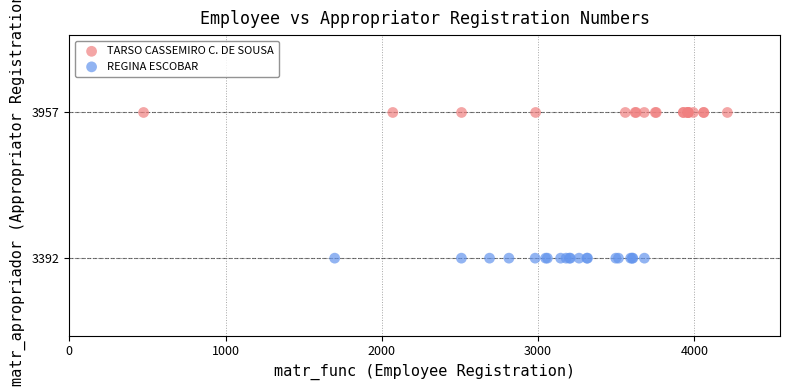

Which series contains the highest Y value?

TARSO CASSEMIRO C. DE SOUSA